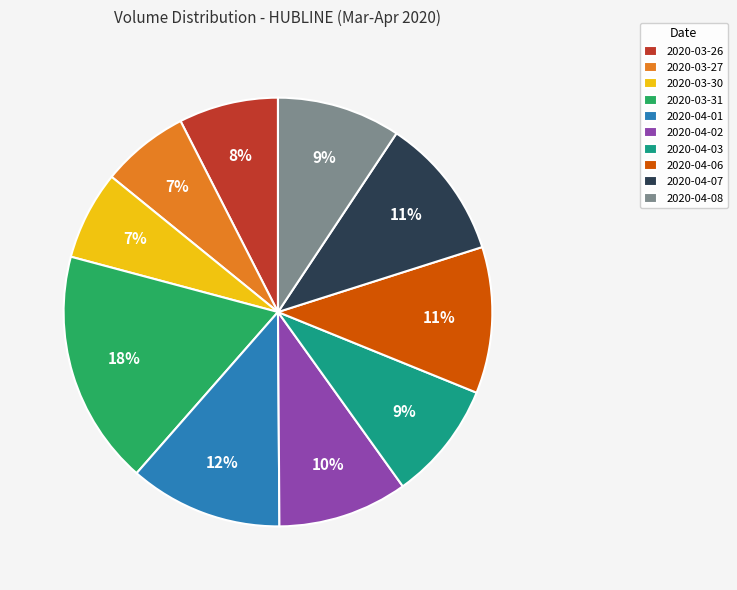

Is there a majority slice in this chart?

No